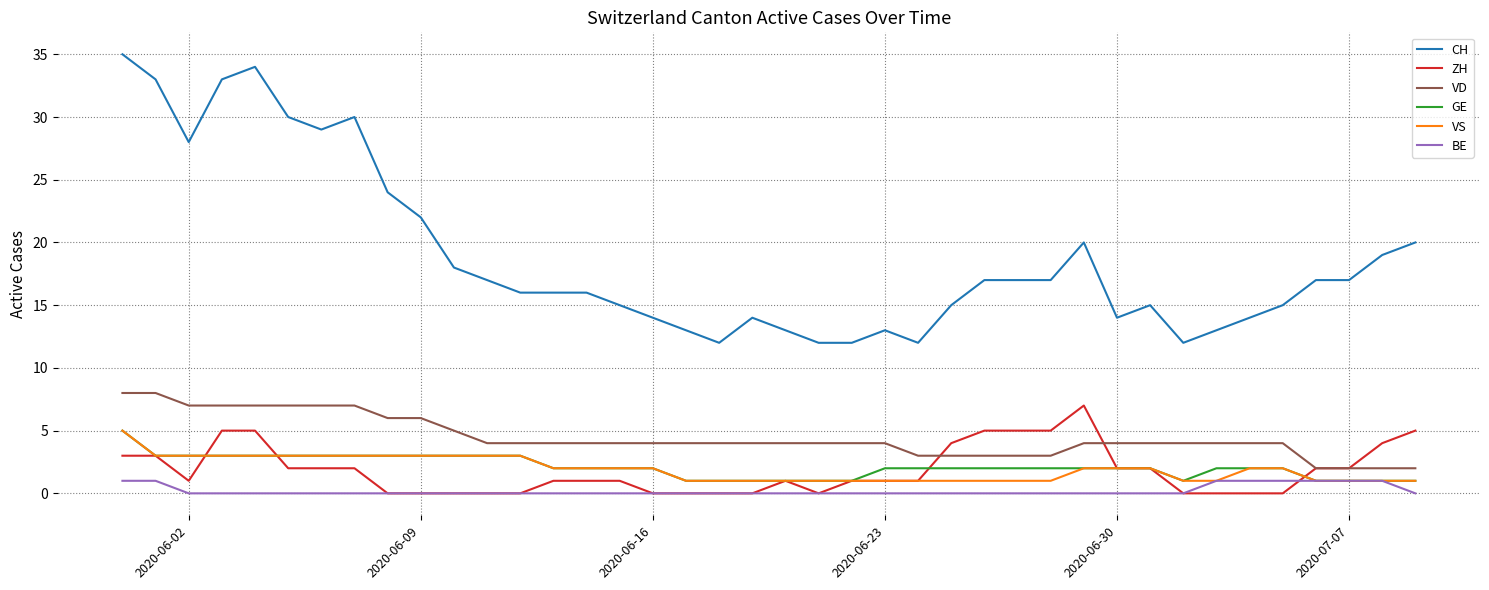

What is the difference between the maximum and second lowest values in the GE series?

4